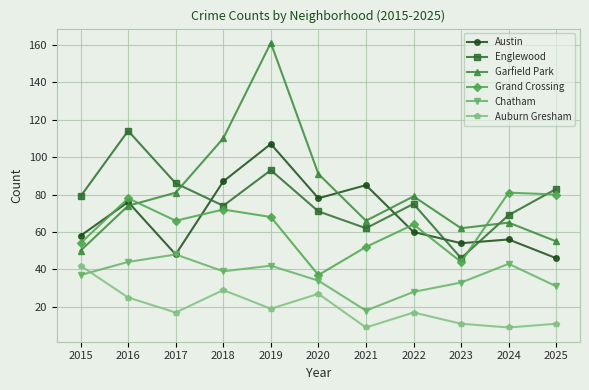

Rank the series by their maximum value, from lowest to highest.

Auburn Gresham, Chatham, Grand Crossing, Austin, Englewood, Garfield Park